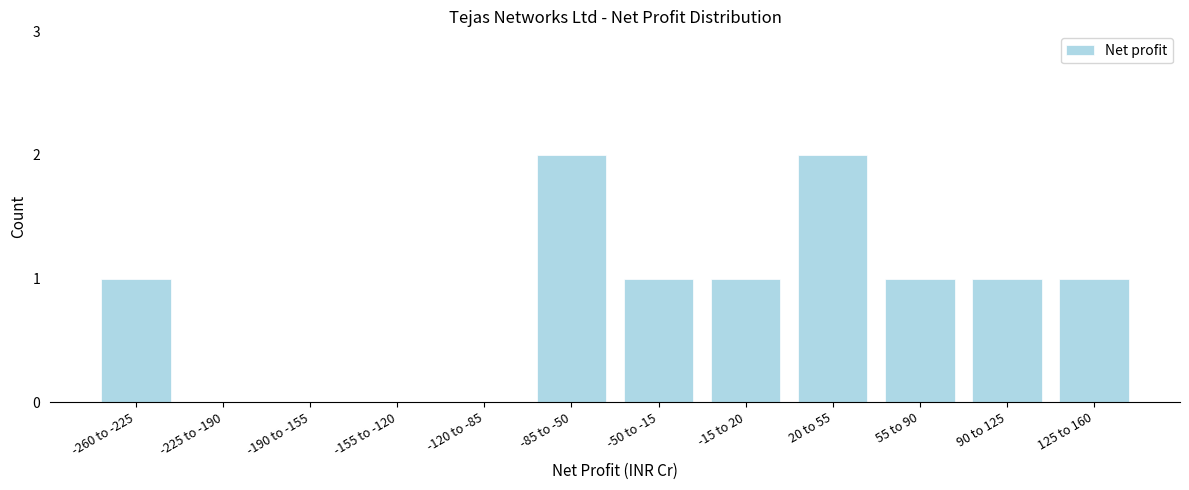

Reading left to right, extract all data points from this chart.

-260 to -225=1	-225 to -190=0	-190 to -155=0	-155 to -120=0	-120 to -85=0	-85 to -50=2	-50 to -15=1	-15 to 20=1	20 to 55=2	55 to 90=1	90 to 125=1	125 to 160=1